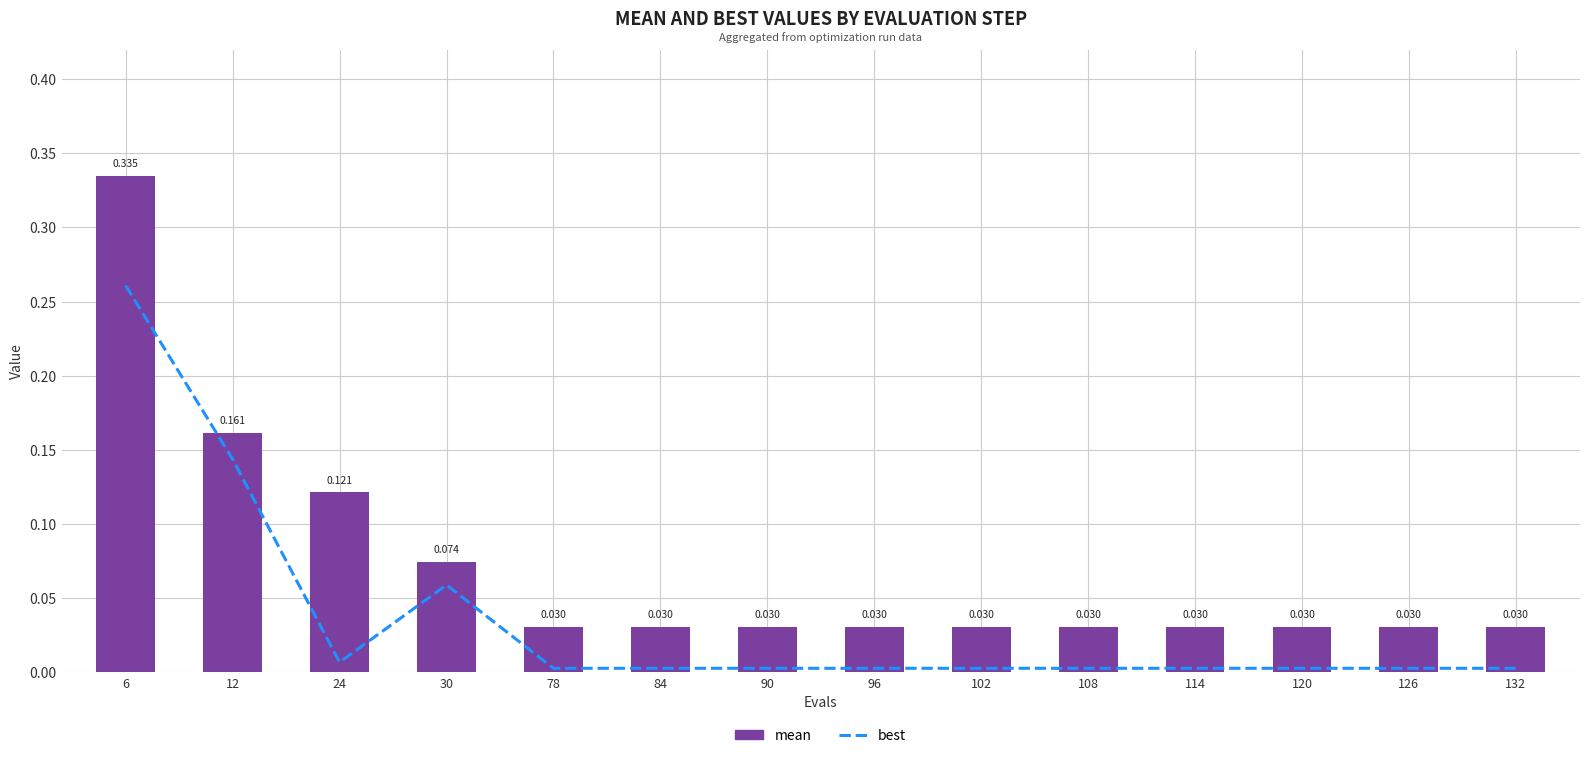

Reading left to right, what are all the values shown in this chart?

best: 6=0.3	12=0.1	24=0.0	30=0.1	78=0.0	84=0.0	90=0.0	96=0.0	102=0.0	108=0.0	114=0.0	120=0.0	126=0.0	132=0.0
mean: 6=0.3	12=0.2	24=0.1	30=0.1	78=0.0	84=0.0	90=0.0	96=0.0	102=0.0	108=0.0	114=0.0	120=0.0	126=0.0	132=0.0